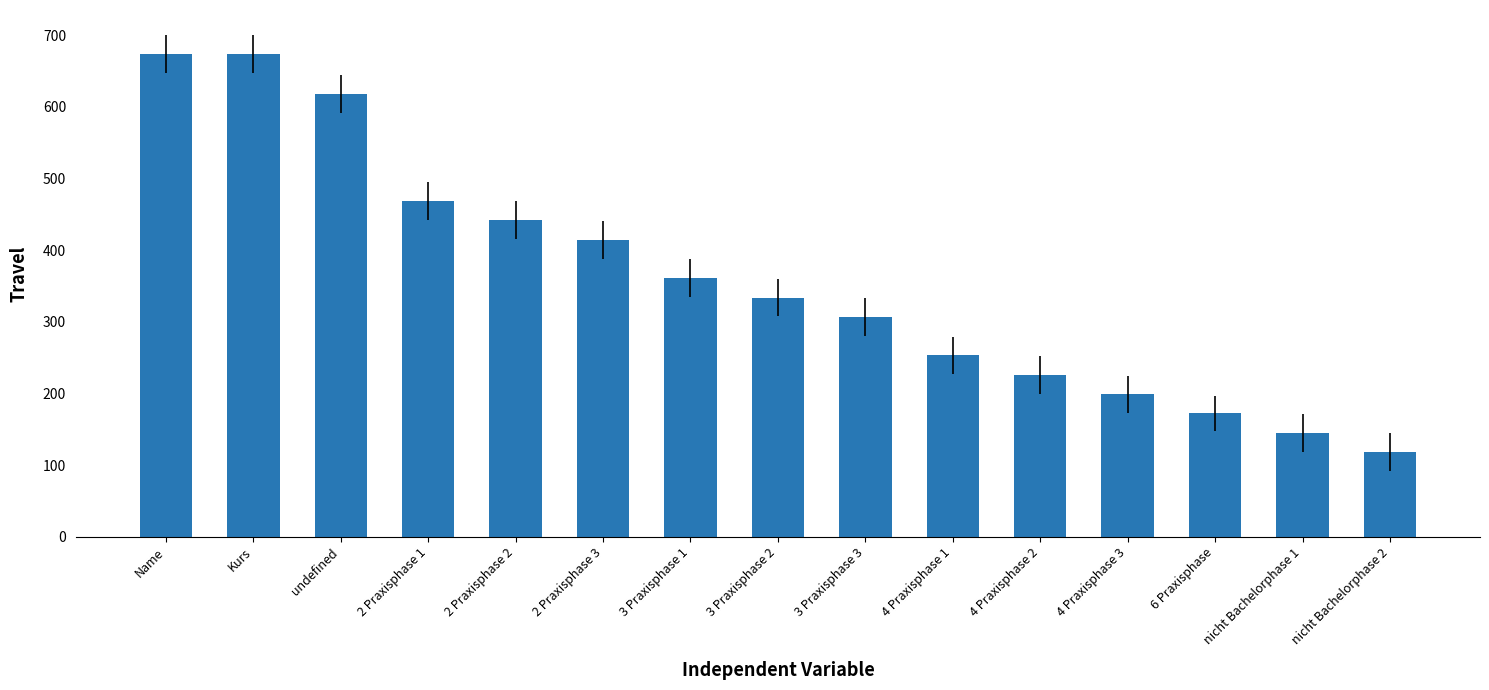

What is the label of the 13th bar from the right?

undefined